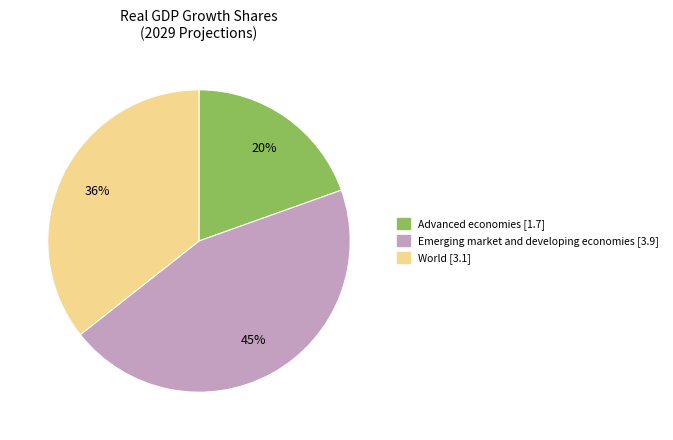

Is Advanced economies the majority of the pie?

No